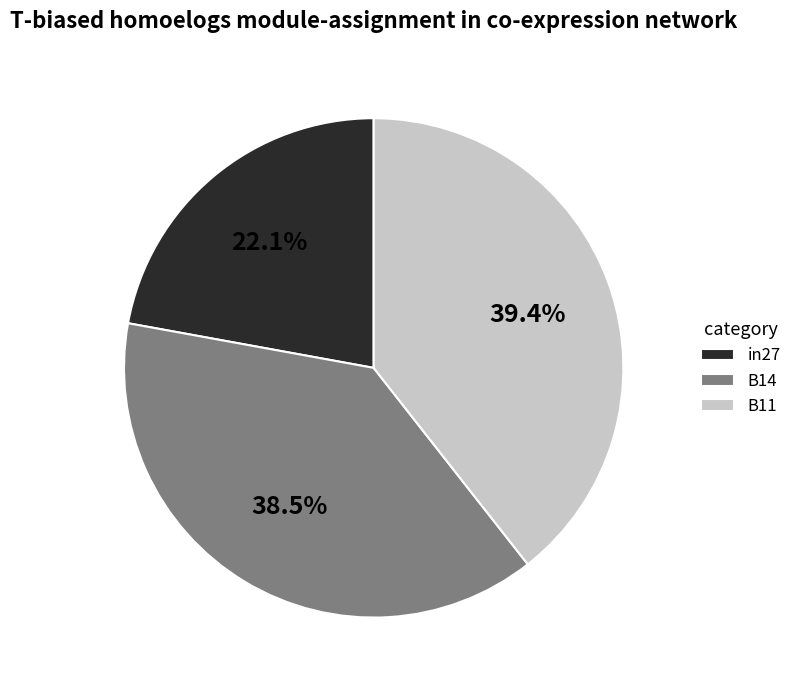

What percentage is NOT represented by in27?

77.9%